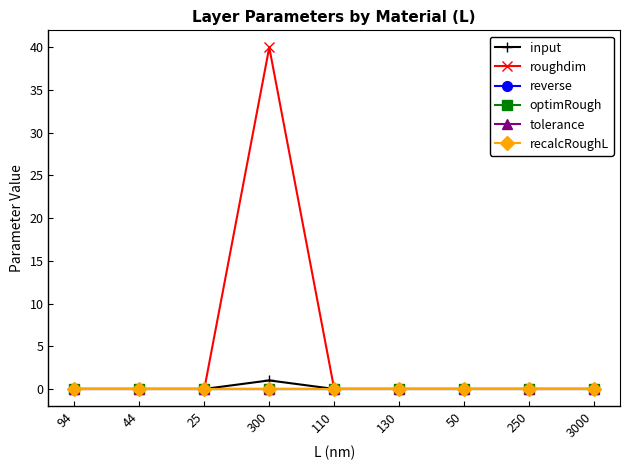

Is this an area chart (filled region under the line)?

No